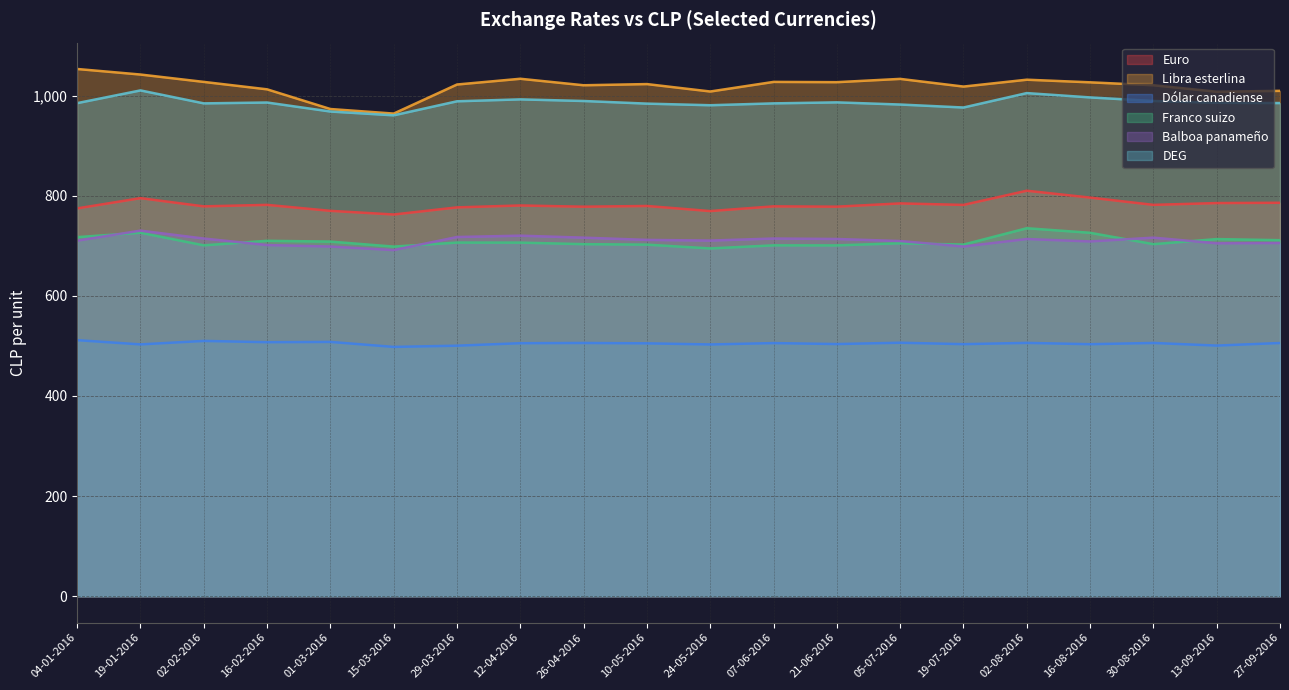

Does the chart have visible grid lines?

Yes